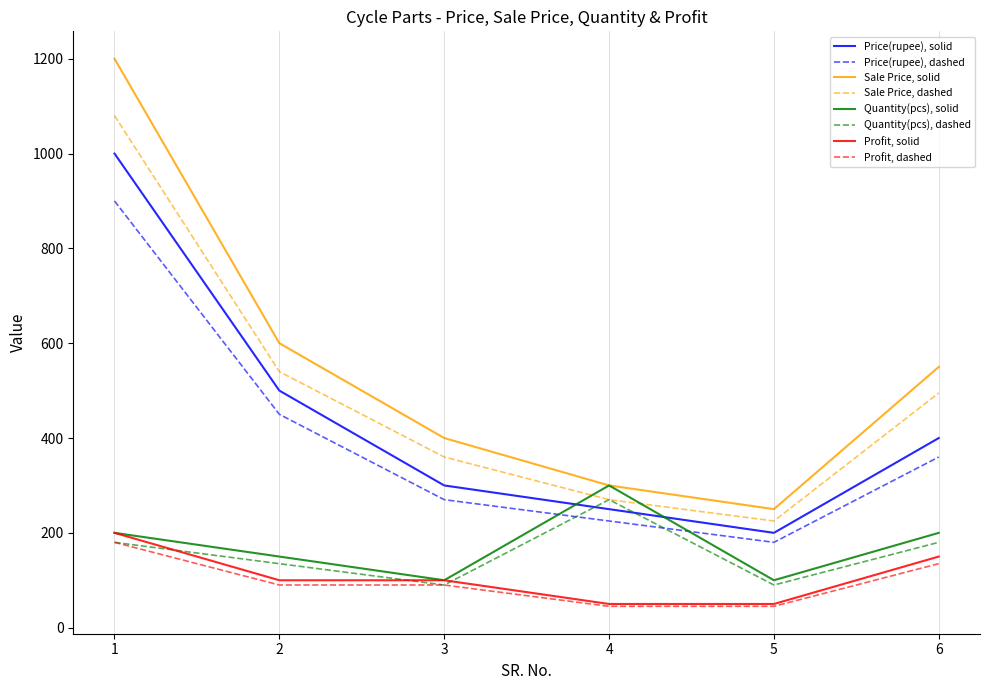

Rank the series by their maximum value, from highest to lowest.

Sale Price, solid, Sale Price, dashed, Price(rupee), solid, Price(rupee), dashed, Quantity(pcs), solid, Quantity(pcs), dashed, Profit, solid, Profit, dashed